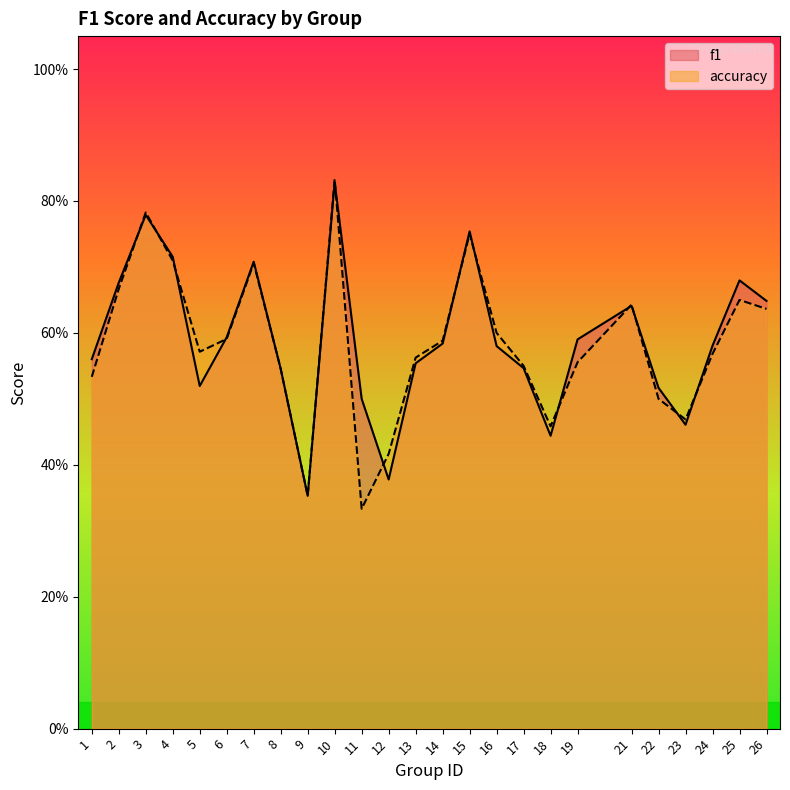

What is the total value across all series at 10?

1.7